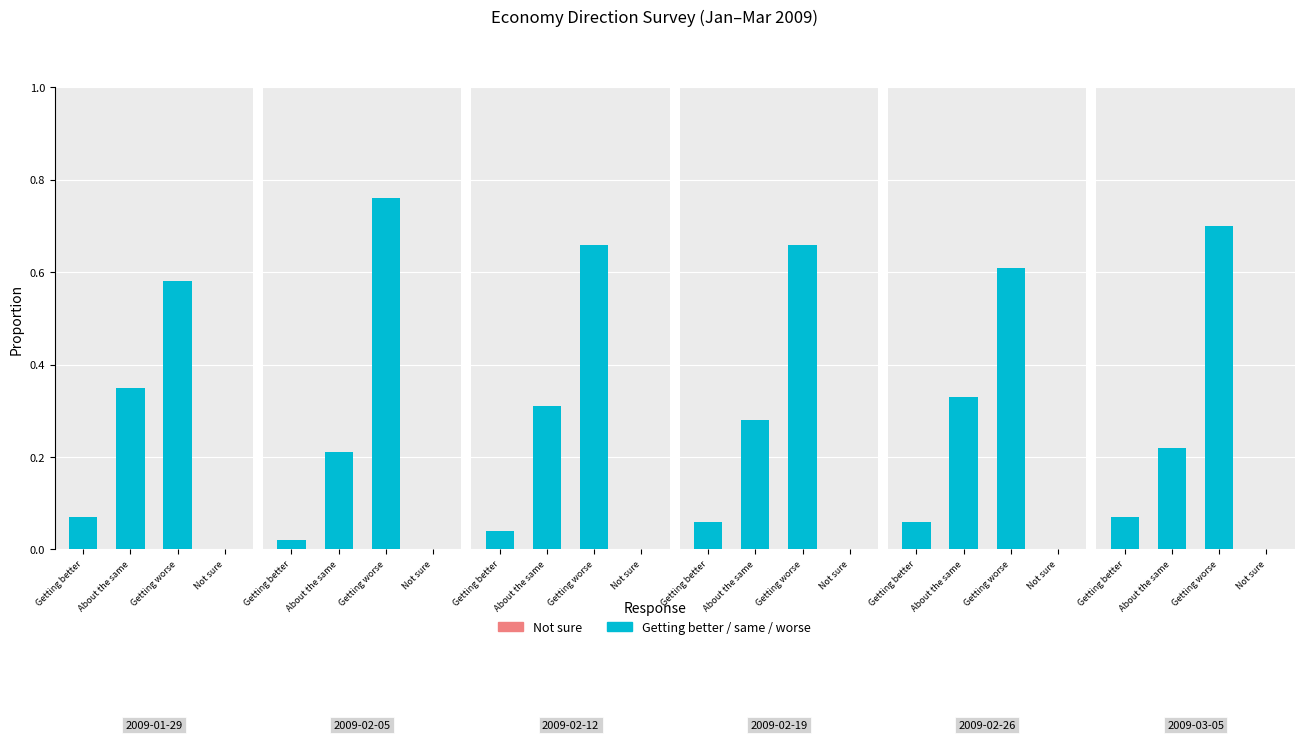

Which label corresponds to the largest value in the chart?

2009-02-05